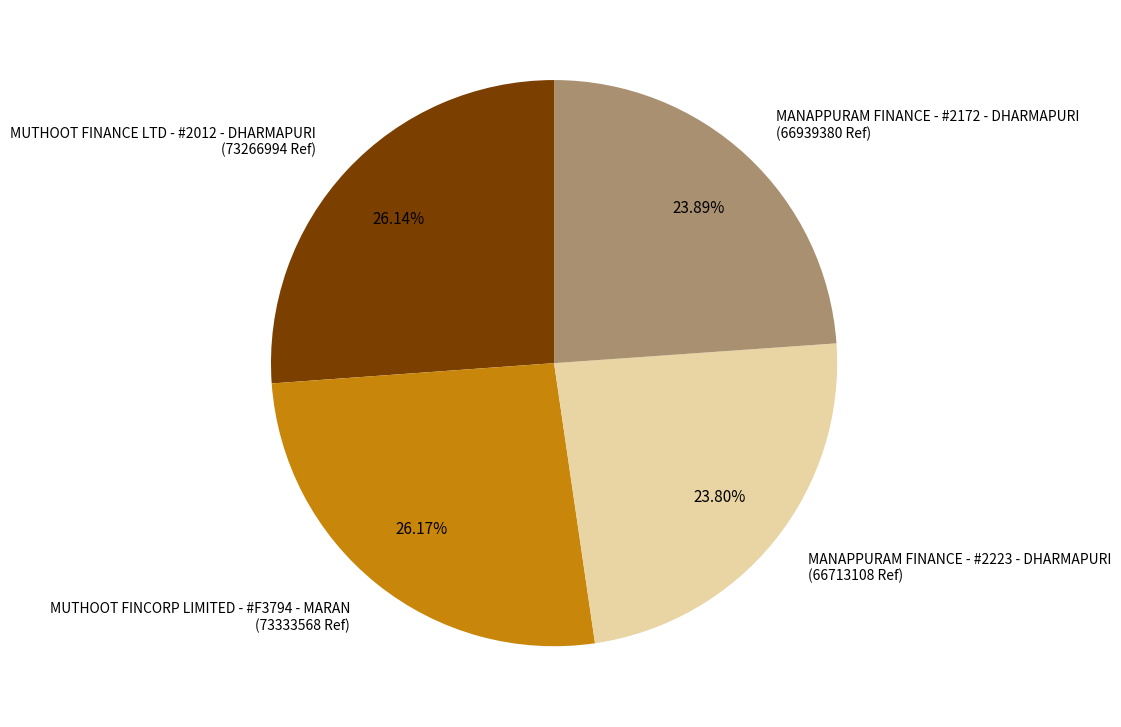

True or false: MUTHOOT FINCORP LIMITED - #F3794 - MARAN accounts for 38% of the total.

False